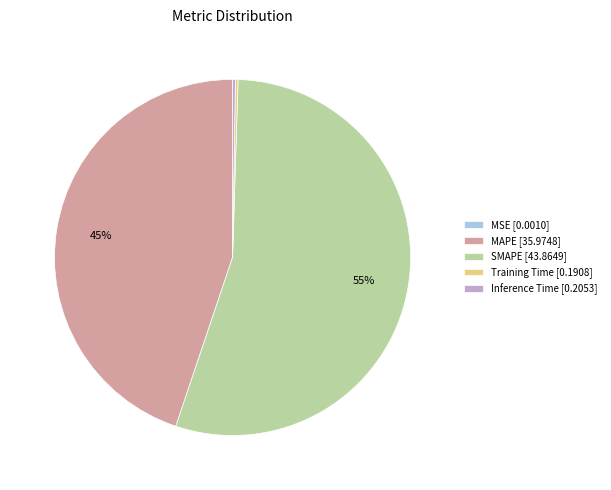

To the nearest percent, what is the average slice percentage?

20%